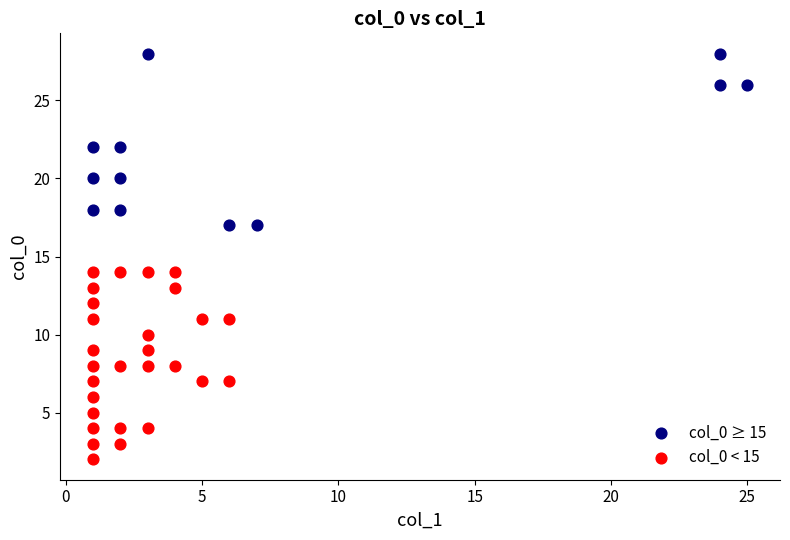

Which series has the widest spread of Y values?

col_0 < 15